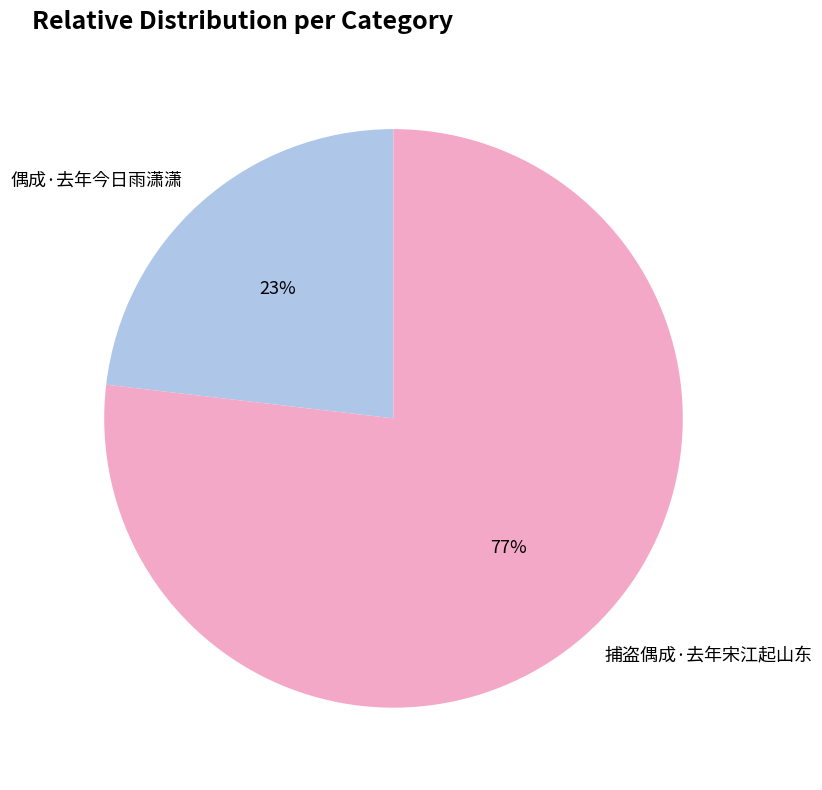

What is the ratio of the value at 偶成·去年今日雨潇潇 to the value at 捕盗偶成·去年宋江起山东?

0.3